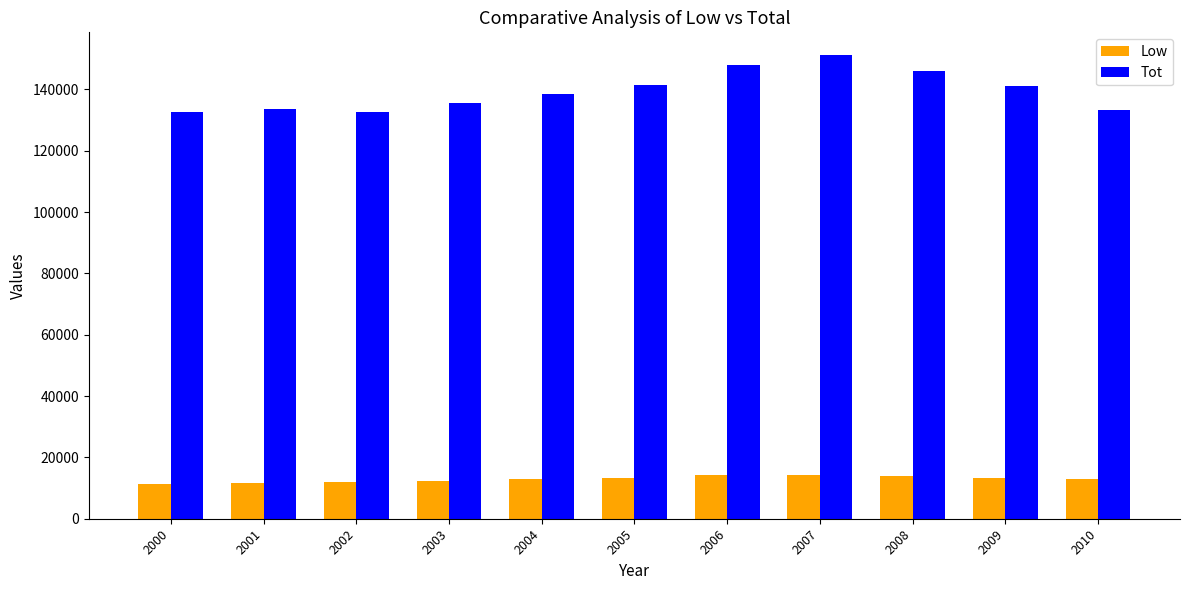

What is the highest value of the Low series?

14351